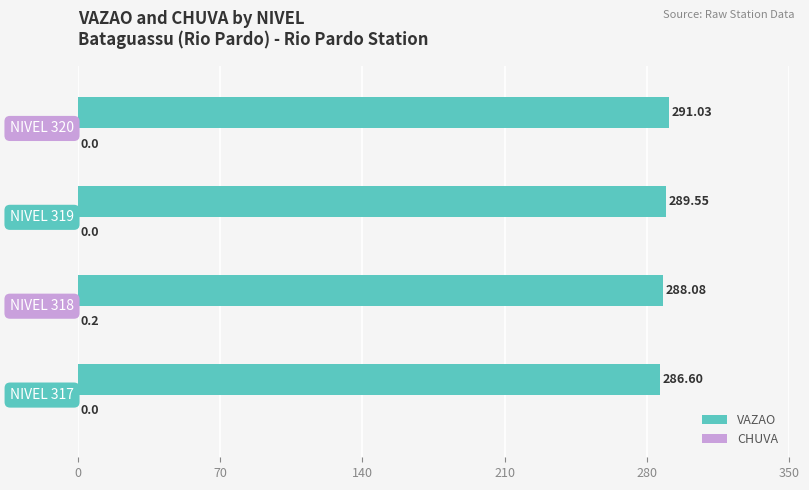

What is the sum of all VAZAO values?

1155.3